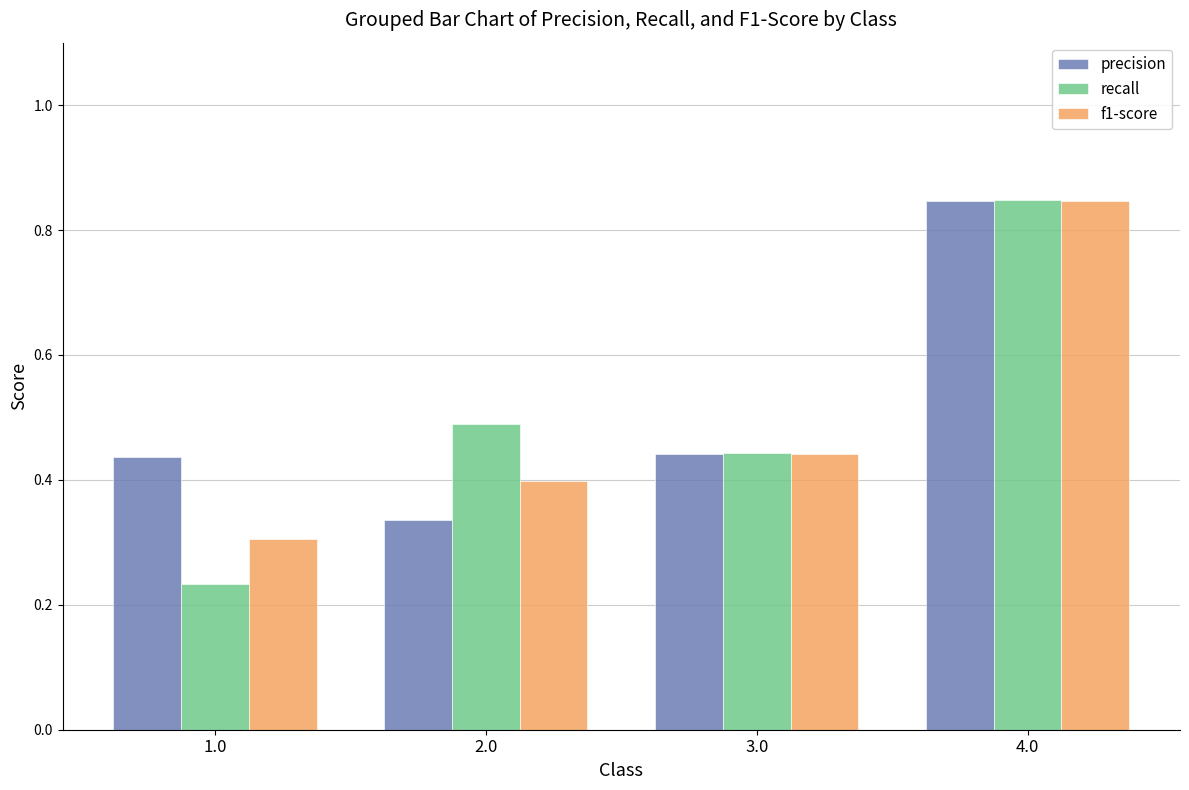

Count the recall values in the range 0 to 1.

4